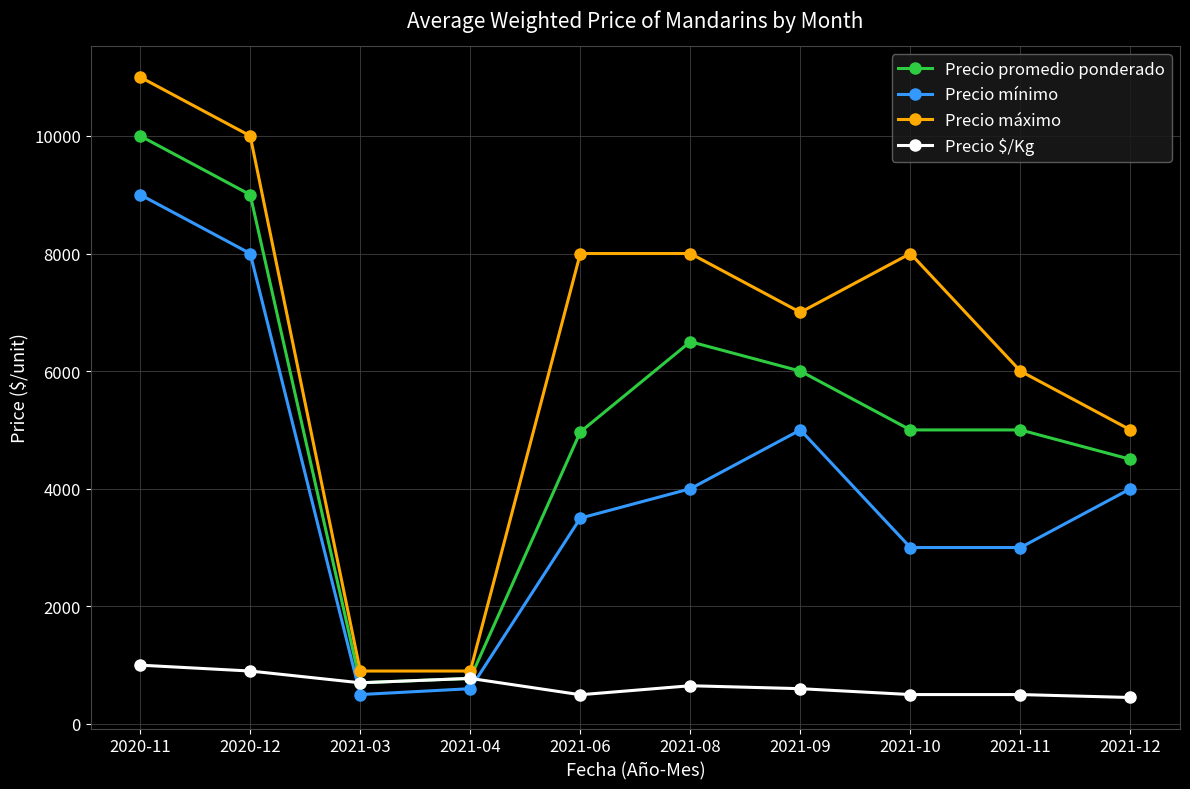

What is the label of the 7th point from the left?

2021-09